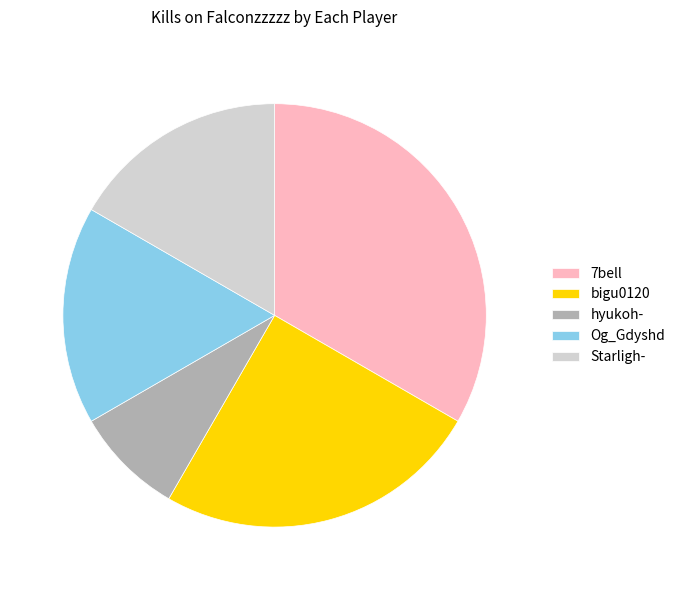

Which category has the smallest portion of the pie?

hyukoh-